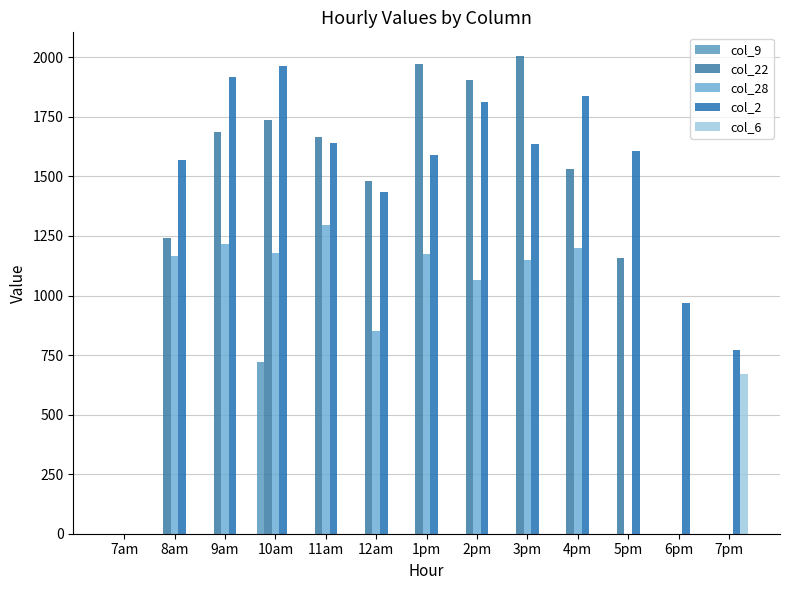

What is the difference between the highest and lowest values at 8am?

1568.6